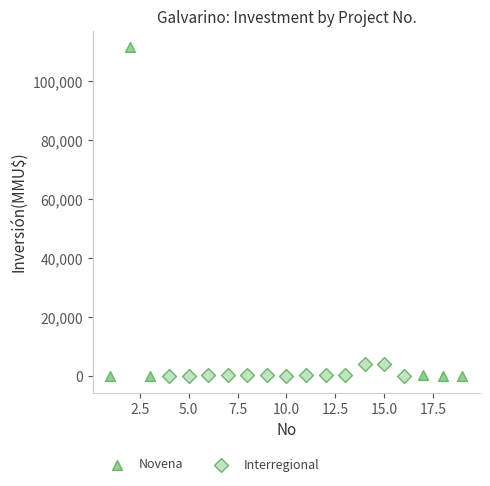

Which series contains the highest Y value?

Novena